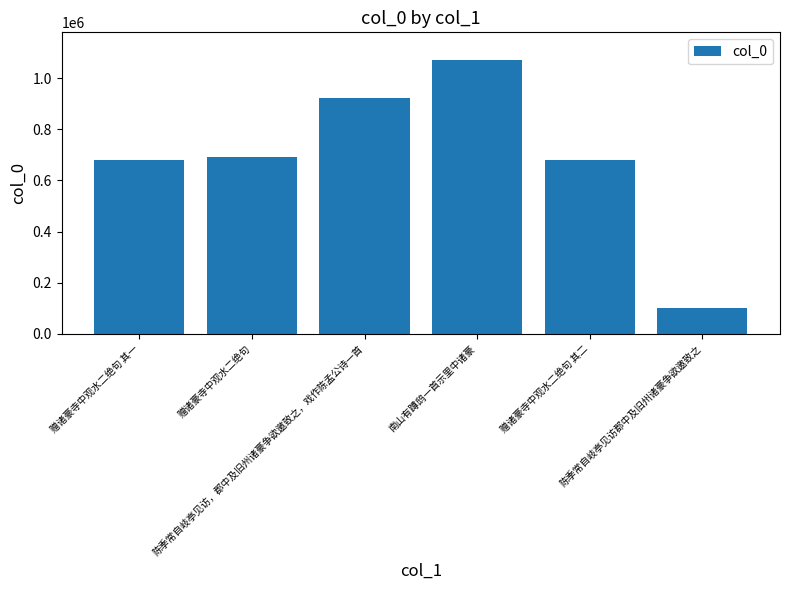

What is the greatest value displayed?

1072212